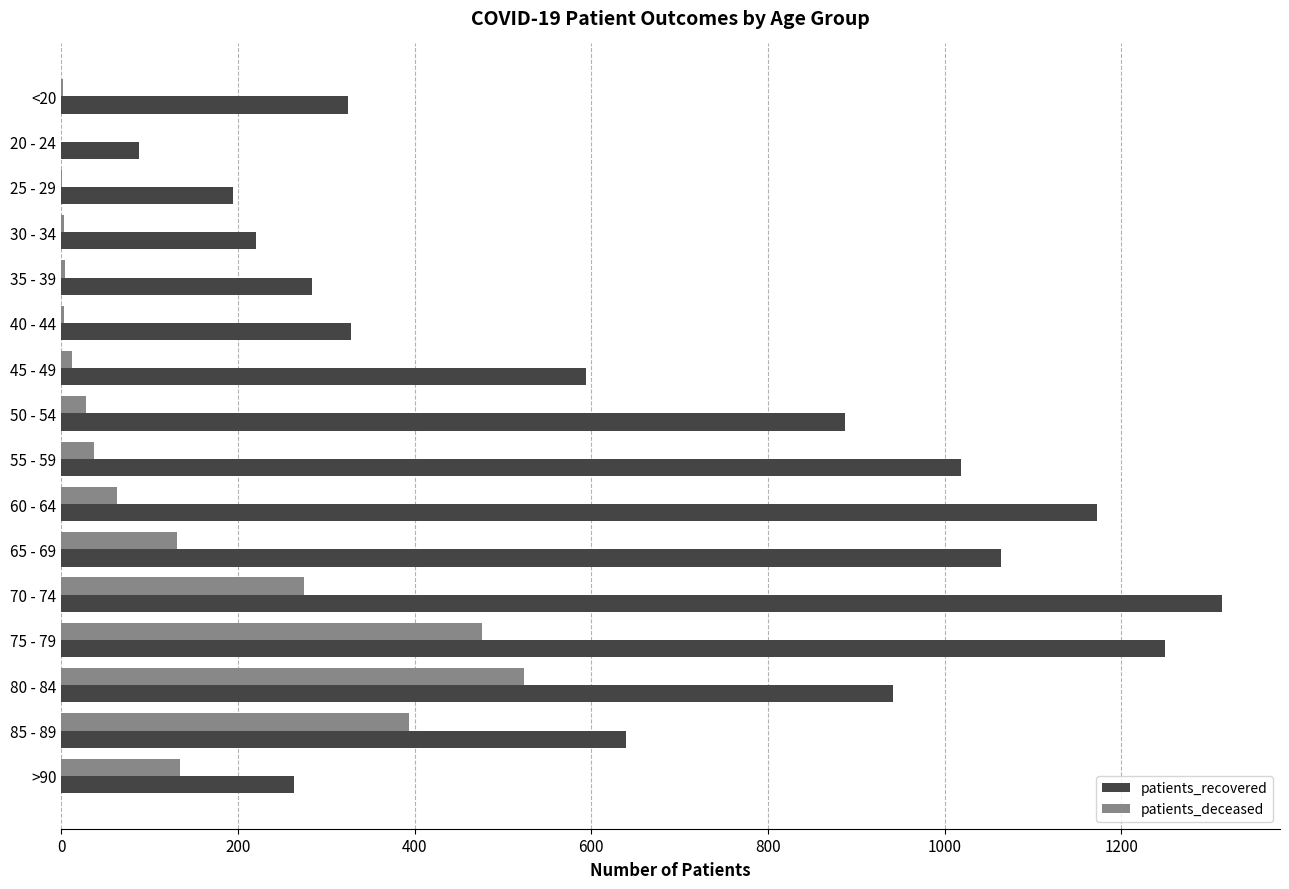

Is it true that patients_deceased equals 1 at 25 - 29?

True